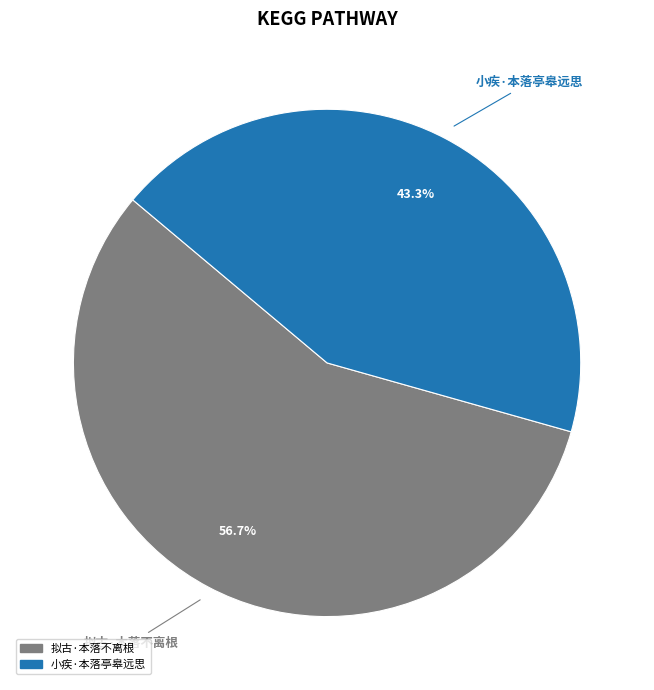

To the nearest percent, what is the difference between the 小疾·本落亭皋远思 and 拟古·本落不离根 slice percentages?

13%